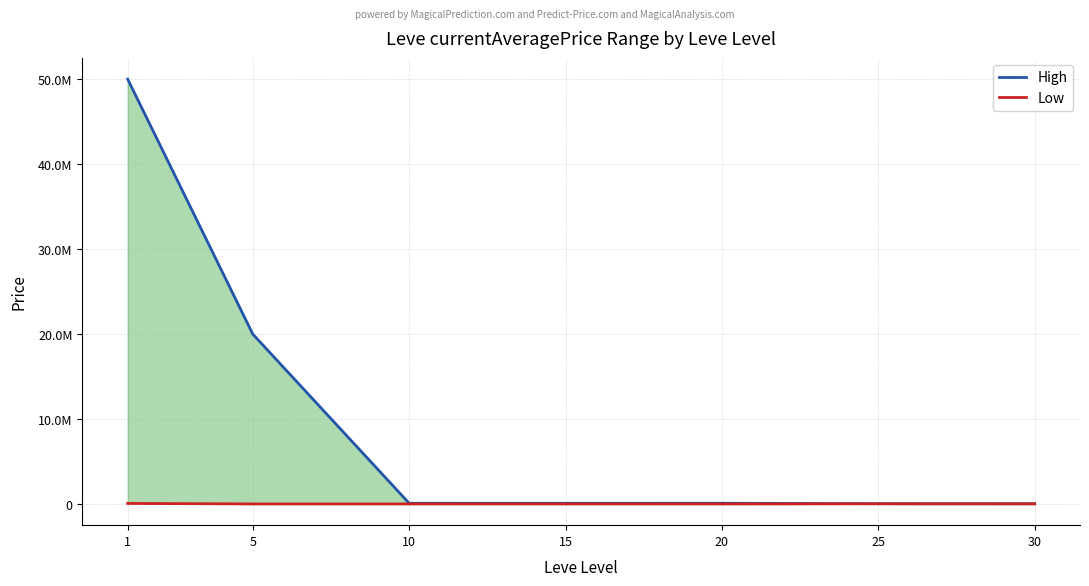

True or false: Low has more than 1 interior local peaks.

False